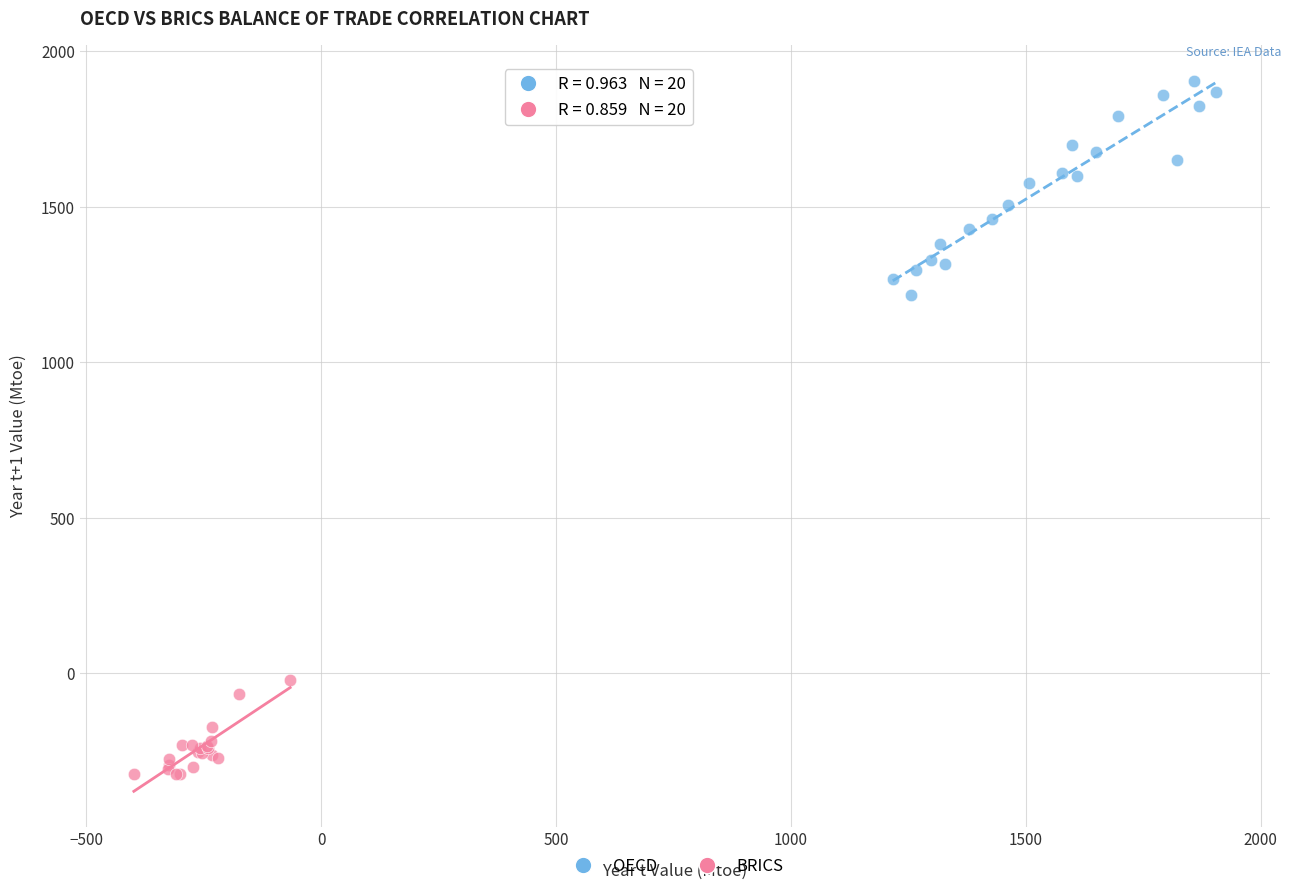

Which series contains the lowest Y value?

BRICS